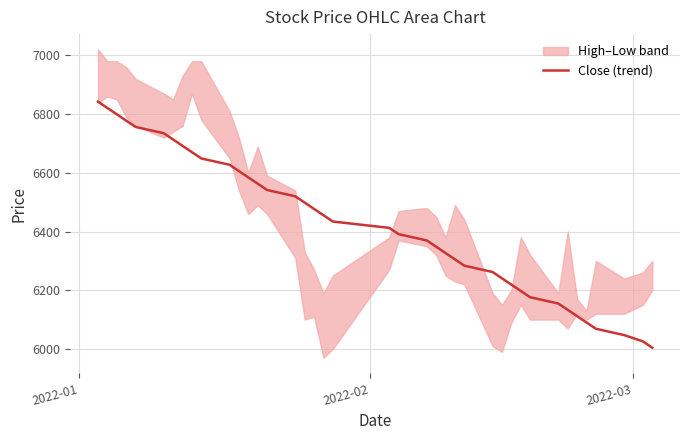

How many lines are shown in the chart?

1